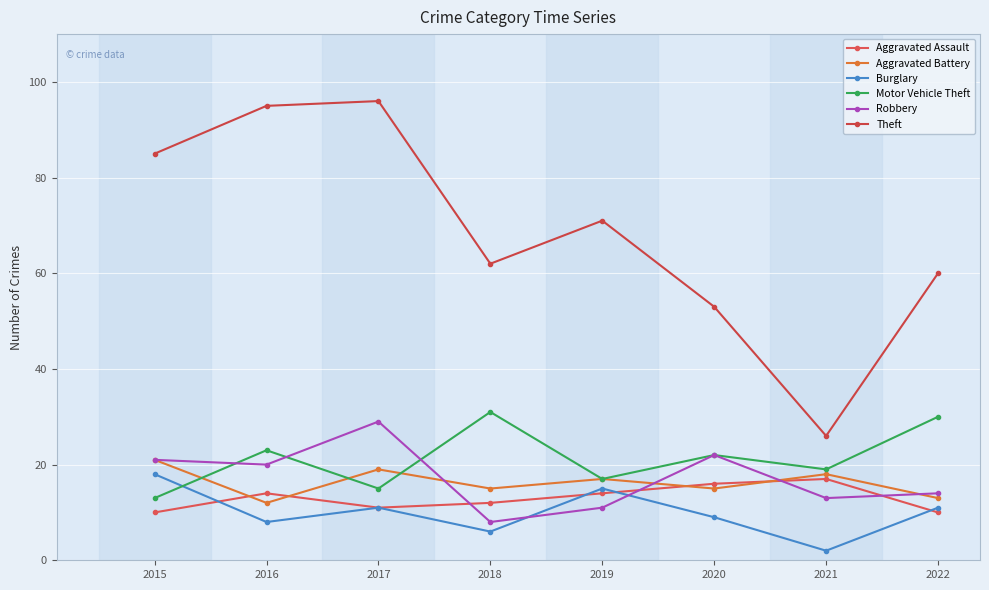

At which category does the chart reach its peak across all series?

2017